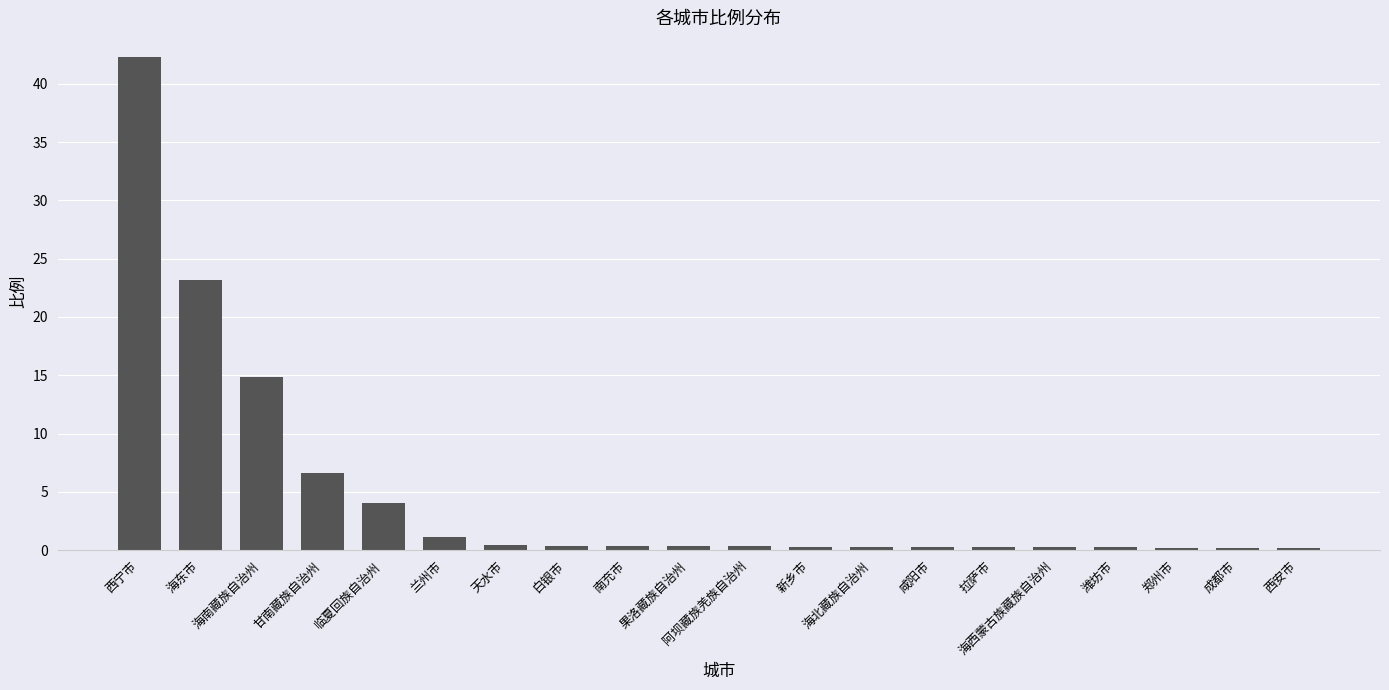

What is the label of the 15th bar from the right?

兰州市